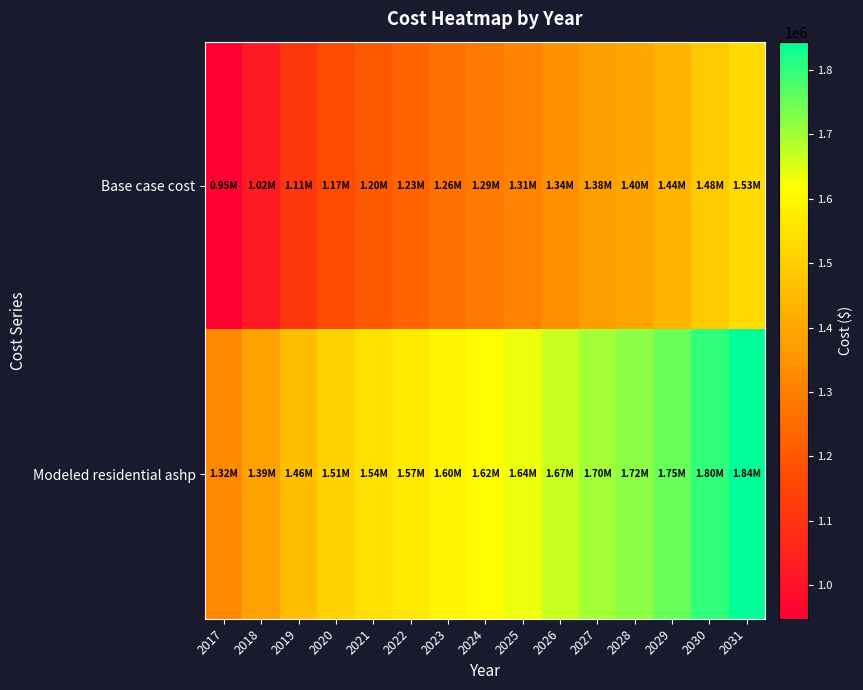

List the series in order of their peak value, lowest first.

Base case cost, Modeled residential ashp